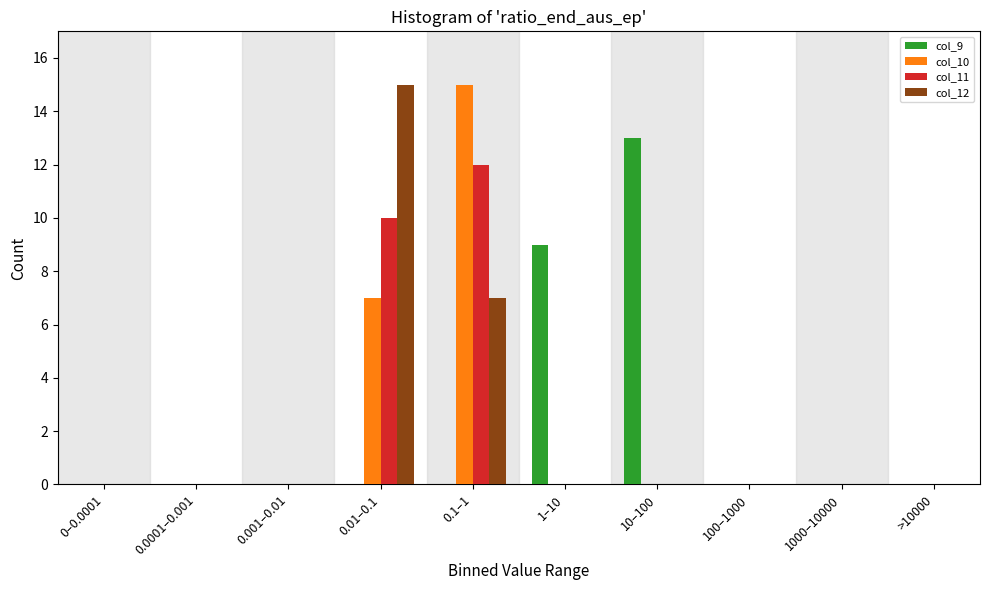

Between 0.001–0.01 and 10–100, which series saw the biggest shift?

col_9